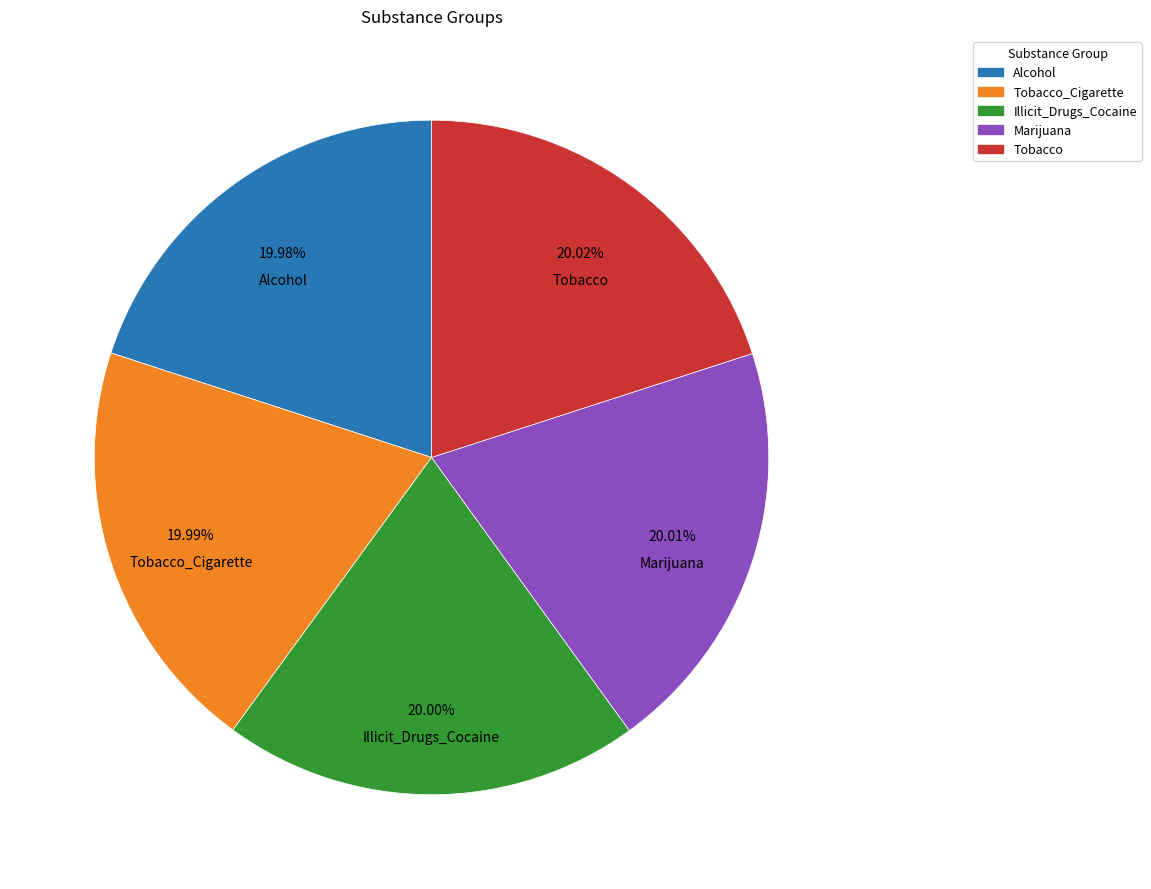

What is the ratio of the value at Alcohol to the value at Marijuana?

1.0